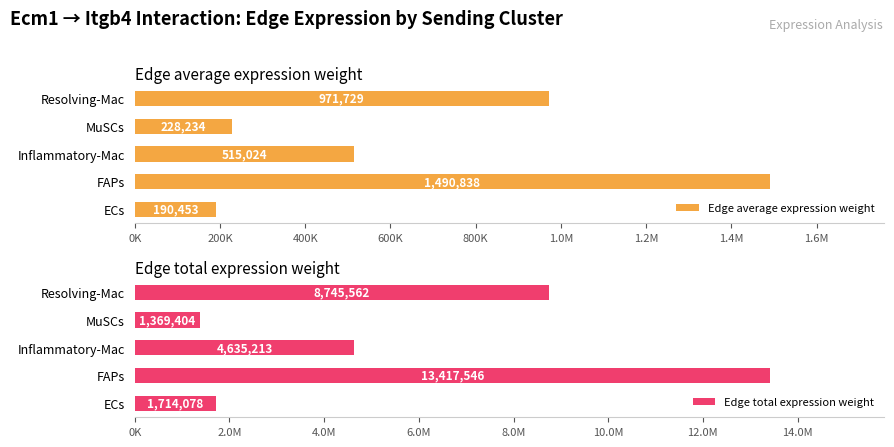

Does the chart contain stacked bars?

No